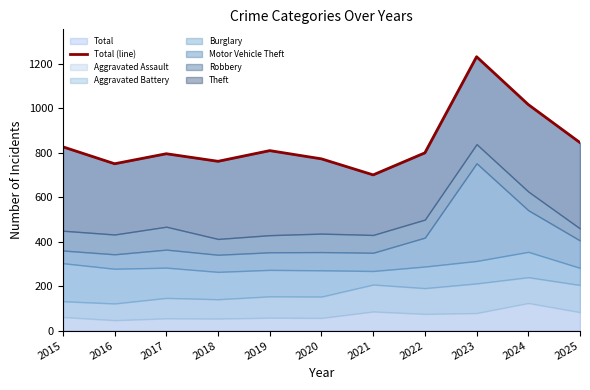

What is the change in value from 2015 to 2022?

-27